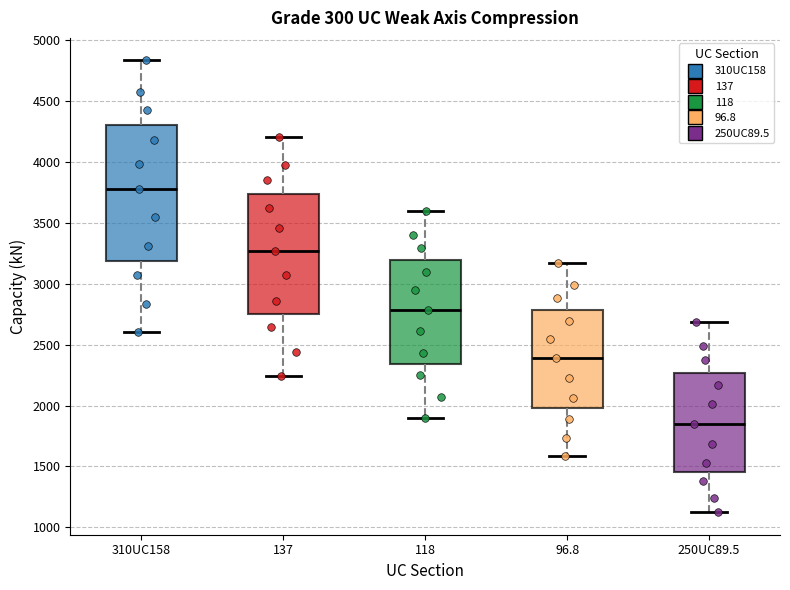

Where does the lower whisker of the box for 118 end on the y-axis? The values are not printed on the chart, so give them approximately, as read against the axis.

1900